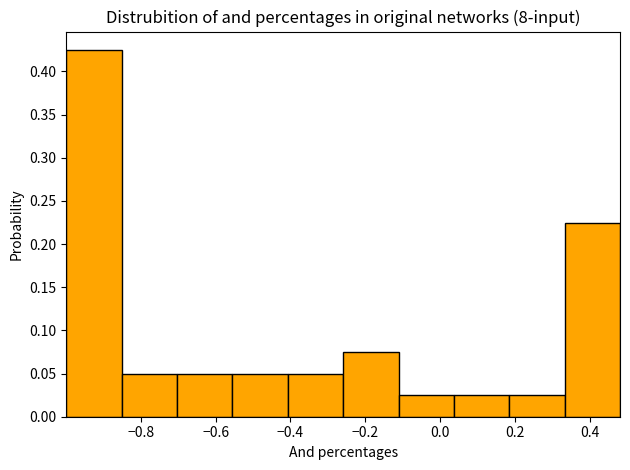

Reading left to right, list every bar in this chart as the range it spans on the x-axis followed by its height. Neither the bar edges nor the heights are printed on the chart, so give them approximately, as read against the axes.

-1.00 to -0.86: 0.425
-0.86 to -0.70: 0.050
-0.70 to -0.56: 0.050
-0.56 to -0.40: 0.050
-0.40 to -0.26: 0.050
-0.26 to -0.12: 0.075
-0.12 to 0.04: 0.025
0.04 to 0.18: 0.025
0.18 to 0.34: 0.025
0.34 to 0.48: 0.225